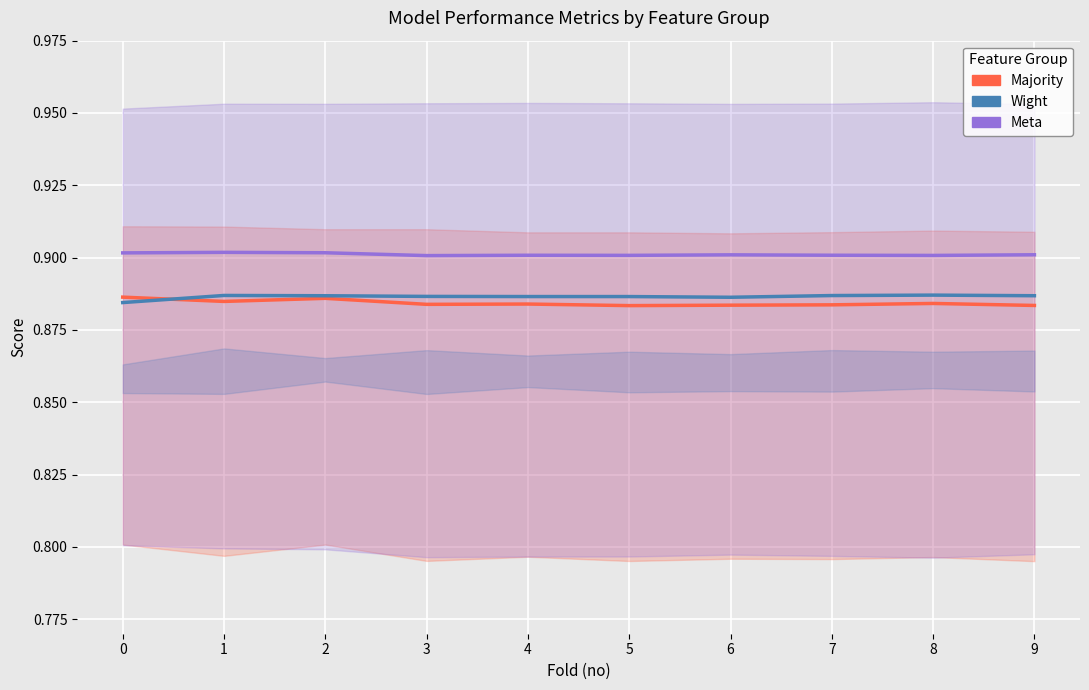

In meta, how many points are lower than both neighbors (excluding endpoints)?

3